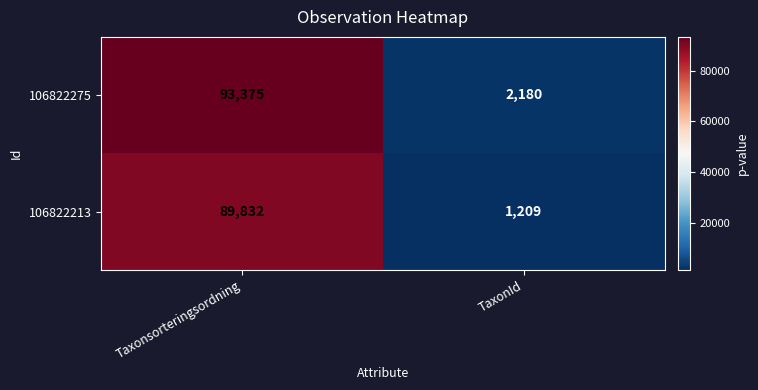

Reading left to right, extract all data points from this chart.

106822275: Taxonsorteringsordning=93375	TaxonId=2180
106822213: Taxonsorteringsordning=89832	TaxonId=1209